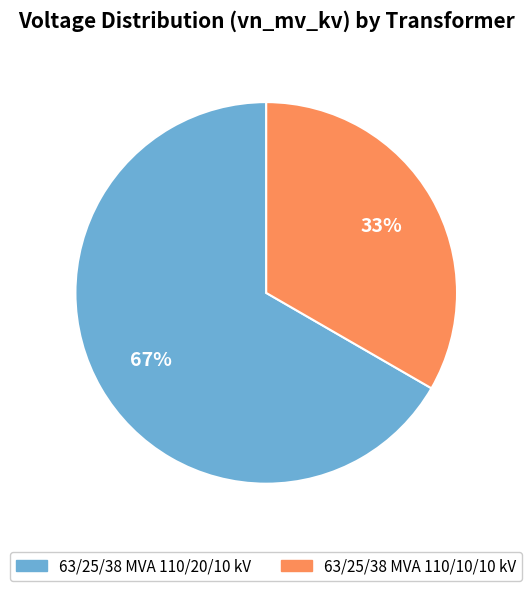

Which category has the smallest portion of the pie?

63/25/38 MVA 110/10/10 kV